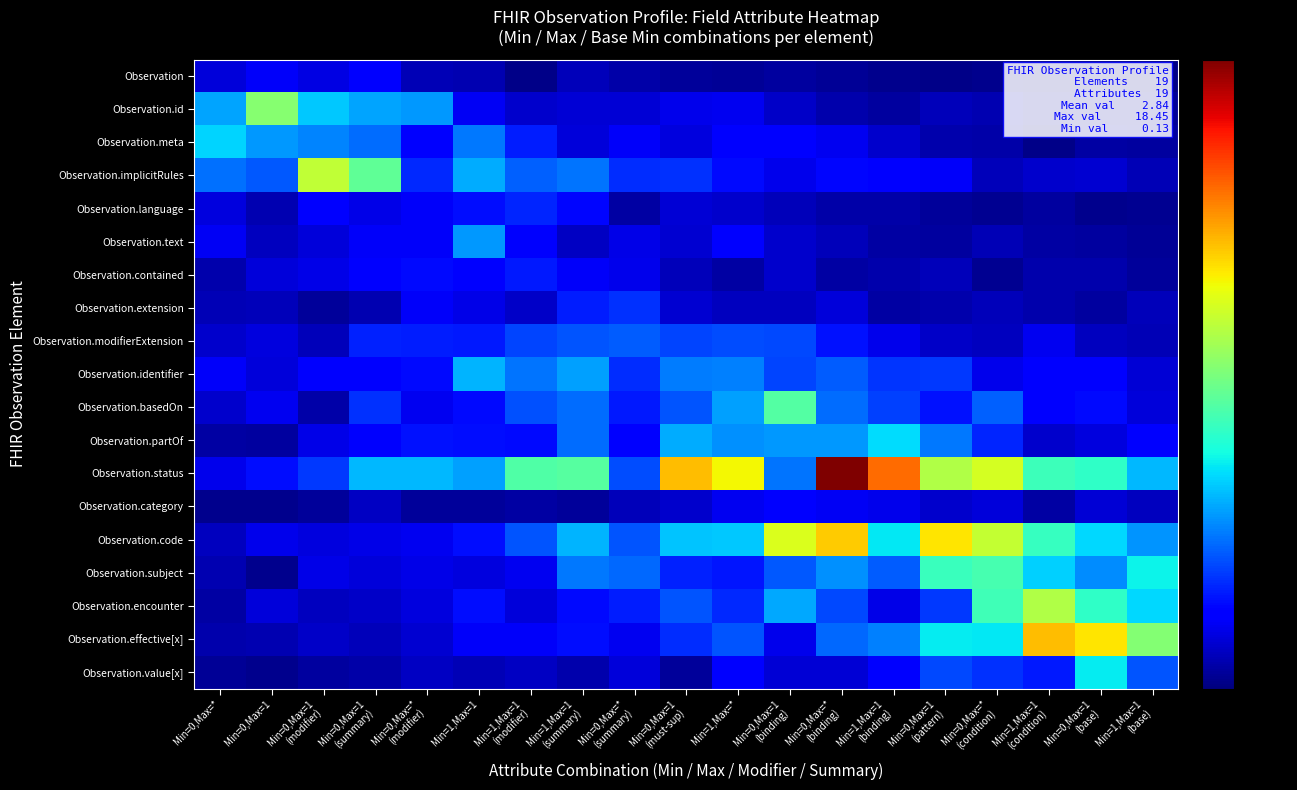

Reading left to right, transcribe all the data shown in this chart.

Observation: Min=0,Max=*=1.5	Min=0,Max=1=2.0	Min=0,Max=1
(modifier)=1.6	Min=0,Max=1
(summary)=2.2	Min=0,Max=*
(modifier)=0.9	Min=1,Max=1=0.8	Min=1,Max=1
(modifier)=0.2	Min=1,Max=1
(summary)=1.0	Min=0,Max=*
(summary)=0.6	Min=0,Max=1
(must-sup)=0.4	Min=1,Max=*=0.4	Min=0,Max=1
(binding)=0.5	Min=0,Max=*
(binding)=0.4	Min=1,Max=1
(binding)=0.3	Min=0,Max=1
(pattern)=0.2	Min=0,Max=*
(condition)=0.3	Min=1,Max=1
(condition)=0.2	Min=0,Max=1
(base)=0.2	Min=1,Max=1
(base)=0.1
Observation.id: Min=0,Max=*=5.3	Min=0,Max=1=9.5	Min=0,Max=1
(modifier)=6.0	Min=0,Max=1
(summary)=5.3	Min=0,Max=*
(modifier)=5.1	Min=1,Max=1=1.9	Min=1,Max=1
(modifier)=1.3	Min=1,Max=1
(summary)=1.4	Min=0,Max=*
(summary)=1.4	Min=0,Max=1
(must-sup)=1.8	Min=1,Max=*=1.9	Min=0,Max=1
(binding)=1.2	Min=0,Max=*
(binding)=0.8	Min=1,Max=1
(binding)=0.5	Min=0,Max=1
(pattern)=1.0	Min=0,Max=*
(condition)=0.9	Min=1,Max=1
(condition)=0.4	Min=0,Max=1
(base)=0.4	Min=1,Max=1
(base)=0.4
Observation.meta: Min=0,Max=*=6.1	Min=0,Max=1=5.1	Min=0,Max=1
(modifier)=4.7	Min=0,Max=1
(summary)=4.3	Min=0,Max=*
(modifier)=2.1	Min=1,Max=1=4.5	Min=1,Max=1
(modifier)=2.9	Min=1,Max=1
(summary)=1.5	Min=0,Max=*
(summary)=2.0	Min=0,Max=1
(must-sup)=1.6	Min=1,Max=*=2.2	Min=0,Max=1
(binding)=2.1	Min=0,Max=*
(binding)=1.8	Min=1,Max=1
(binding)=1.2	Min=0,Max=1
(pattern)=0.8	Min=0,Max=*
(condition)=0.7	Min=1,Max=1
(condition)=0.1	Min=0,Max=1
(base)=0.6	Min=1,Max=1
(base)=0.5
Observation.implicitRules: Min=0,Max=*=4.4	Min=0,Max=1=3.9	Min=0,Max=1
(modifier)=10.7	Min=0,Max=1
(summary)=8.6	Min=0,Max=*
(modifier)=3.1	Min=1,Max=1=5.5	Min=1,Max=1
(modifier)=4.1	Min=1,Max=1
(summary)=4.4	Min=0,Max=*
(summary)=3.1	Min=0,Max=1
(must-sup)=3.2	Min=1,Max=*=2.5	Min=0,Max=1
(binding)=1.7	Min=0,Max=*
(binding)=2.4	Min=1,Max=1
(binding)=2.3	Min=0,Max=1
(pattern)=2.0	Min=0,Max=*
(condition)=1.0	Min=1,Max=1
(condition)=1.3	Min=0,Max=1
(base)=1.3	Min=1,Max=1
(base)=0.9
Observation.language: Min=0,Max=*=1.5	Min=0,Max=1=0.8	Min=0,Max=1
(modifier)=2.3	Min=0,Max=1
(summary)=1.7	Min=0,Max=*
(modifier)=2.0	Min=1,Max=1=2.6	Min=1,Max=1
(modifier)=3.0	Min=1,Max=1
(summary)=2.4	Min=0,Max=*
(summary)=0.6	Min=0,Max=1
(must-sup)=1.4	Min=1,Max=*=1.3	Min=0,Max=1
(binding)=1.0	Min=0,Max=*
(binding)=0.7	Min=1,Max=1
(binding)=0.7	Min=0,Max=1
(pattern)=0.5	Min=0,Max=*
(condition)=0.3	Min=1,Max=1
(condition)=0.5	Min=0,Max=1
(base)=0.2	Min=1,Max=1
(base)=0.3
Observation.text: Min=0,Max=*=1.9	Min=0,Max=1=1.0	Min=0,Max=1
(modifier)=1.5	Min=0,Max=1
(summary)=2.0	Min=0,Max=*
(modifier)=2.0	Min=1,Max=1=5.1	Min=1,Max=1
(modifier)=2.1	Min=1,Max=1
(summary)=1.1	Min=0,Max=*
(summary)=1.7	Min=0,Max=1
(must-sup)=1.3	Min=1,Max=*=2.1	Min=0,Max=1
(binding)=1.3	Min=0,Max=*
(binding)=1.0	Min=1,Max=1
(binding)=0.6	Min=0,Max=1
(pattern)=0.5	Min=0,Max=*
(condition)=0.9	Min=1,Max=1
(condition)=0.6	Min=0,Max=1
(base)=0.5	Min=1,Max=1
(base)=0.4
Observation.contained: Min=0,Max=*=0.8	Min=0,Max=1=1.5	Min=0,Max=1
(modifier)=1.7	Min=0,Max=1
(summary)=2.2	Min=0,Max=*
(modifier)=2.5	Min=1,Max=1=2.2	Min=1,Max=1
(modifier)=2.8	Min=1,Max=1
(summary)=2.0	Min=0,Max=*
(summary)=1.7	Min=0,Max=1
(must-sup)=1.0	Min=1,Max=*=0.6	Min=0,Max=1
(binding)=1.3	Min=0,Max=*
(binding)=0.6	Min=1,Max=1
(binding)=0.7	Min=0,Max=1
(pattern)=1.0	Min=0,Max=*
(condition)=0.3	Min=1,Max=1
(condition)=0.8	Min=0,Max=1
(base)=0.7	Min=1,Max=1
(base)=0.4
Observation.extension: Min=0,Max=*=0.9	Min=0,Max=1=1.0	Min=0,Max=1
(modifier)=0.5	Min=0,Max=1
(summary)=0.8	Min=0,Max=*
(modifier)=2.0	Min=1,Max=1=1.7	Min=1,Max=1
(modifier)=1.2	Min=1,Max=1
(summary)=2.8	Min=0,Max=*
(summary)=3.2	Min=0,Max=1
(must-sup)=1.3	Min=1,Max=*=1.1	Min=0,Max=1
(binding)=1.0	Min=0,Max=*
(binding)=1.5	Min=1,Max=1
(binding)=0.6	Min=0,Max=1
(pattern)=0.8	Min=0,Max=*
(condition)=1.0	Min=1,Max=1
(condition)=0.7	Min=0,Max=1
(base)=0.5	Min=1,Max=1
(base)=1.0
Observation.modifierExtension: Min=0,Max=*=1.3	Min=0,Max=1=1.6	Min=0,Max=1
(modifier)=0.9	Min=0,Max=1
(summary)=3.0	Min=0,Max=*
(modifier)=2.9	Min=1,Max=1=2.8	Min=1,Max=1
(modifier)=3.6	Min=1,Max=1
(summary)=3.8	Min=0,Max=*
(summary)=4.0	Min=0,Max=1
(must-sup)=3.5	Min=1,Max=*=3.7	Min=0,Max=1
(binding)=3.6	Min=0,Max=*
(binding)=2.7	Min=1,Max=1
(binding)=1.8	Min=0,Max=1
(pattern)=1.2	Min=0,Max=*
(condition)=1.1	Min=1,Max=1
(condition)=1.9	Min=0,Max=1
(base)=1.1	Min=1,Max=1
(base)=0.9
Observation.identifier: Min=0,Max=*=1.9	Min=0,Max=1=1.5	Min=0,Max=1
(modifier)=2.2	Min=0,Max=1
(summary)=2.3	Min=0,Max=*
(modifier)=2.5	Min=1,Max=1=5.6	Min=1,Max=1
(modifier)=4.5	Min=1,Max=1
(summary)=5.2	Min=0,Max=*
(summary)=3.1	Min=0,Max=1
(must-sup)=4.6	Min=1,Max=*=4.6	Min=0,Max=1
(binding)=3.6	Min=0,Max=*
(binding)=4.0	Min=1,Max=1
(binding)=3.3	Min=0,Max=1
(pattern)=3.4	Min=0,Max=*
(condition)=1.8	Min=1,Max=1
(condition)=2.2	Min=0,Max=1
(base)=2.3	Min=1,Max=1
(base)=1.4
Observation.basedOn: Min=0,Max=*=1.3	Min=0,Max=1=1.8	Min=0,Max=1
(modifier)=0.7	Min=0,Max=1
(summary)=3.2	Min=0,Max=*
(modifier)=1.9	Min=1,Max=1=2.5	Min=1,Max=1
(modifier)=3.8	Min=1,Max=1
(summary)=4.3	Min=0,Max=*
(summary)=2.8	Min=0,Max=1
(must-sup)=3.9	Min=1,Max=*=5.2	Min=0,Max=1
(binding)=8.3	Min=0,Max=*
(binding)=4.3	Min=1,Max=1
(binding)=3.5	Min=0,Max=1
(pattern)=2.6	Min=0,Max=*
(condition)=4.0	Min=1,Max=1
(condition)=2.1	Min=0,Max=1
(base)=2.5	Min=1,Max=1
(base)=1.5
Observation.partOf: Min=0,Max=*=0.6	Min=0,Max=1=0.5	Min=0,Max=1
(modifier)=1.7	Min=0,Max=1
(summary)=2.1	Min=0,Max=*
(modifier)=2.7	Min=1,Max=1=2.5	Min=1,Max=1
(modifier)=2.5	Min=1,Max=1
(summary)=4.3	Min=0,Max=*
(summary)=2.2	Min=0,Max=1
(must-sup)=5.4	Min=1,Max=*=5.0	Min=0,Max=1
(binding)=5.1	Min=0,Max=*
(binding)=5.1	Min=1,Max=1
(binding)=6.3	Min=0,Max=1
(pattern)=4.5	Min=0,Max=*
(condition)=3.0	Min=1,Max=1
(condition)=1.2	Min=0,Max=1
(base)=1.6	Min=1,Max=1
(base)=2.3
Observation.status: Min=0,Max=*=1.8	Min=0,Max=1=2.5	Min=0,Max=1
(modifier)=3.3	Min=0,Max=1
(summary)=5.7	Min=0,Max=*
(modifier)=5.7	Min=1,Max=1=5.2	Min=1,Max=1
(modifier)=8.3	Min=1,Max=1
(summary)=8.4	Min=0,Max=*
(summary)=3.7	Min=0,Max=1
(must-sup)=13.1	Min=1,Max=*=11.9	Min=0,Max=1
(binding)=4.4	Min=0,Max=*
(binding)=18.4	Min=1,Max=1
(binding)=14.7	Min=0,Max=1
(pattern)=10.4	Min=0,Max=*
(condition)=11.2	Min=1,Max=1
(condition)=7.8	Min=0,Max=1
(base)=7.5	Min=1,Max=1
(base)=5.7
Observation.category: Min=0,Max=*=0.3	Min=0,Max=1=0.2	Min=0,Max=1
(modifier)=0.5	Min=0,Max=1
(summary)=1.1	Min=0,Max=*
(modifier)=0.5	Min=1,Max=1=0.5	Min=1,Max=1
(modifier)=0.6	Min=1,Max=1
(summary)=0.5	Min=0,Max=*
(summary)=1.0	Min=0,Max=1
(must-sup)=1.3	Min=1,Max=*=1.8	Min=0,Max=1
(binding)=2.3	Min=0,Max=*
(binding)=1.9	Min=1,Max=1
(binding)=1.8	Min=0,Max=1
(pattern)=1.3	Min=0,Max=*
(condition)=1.5	Min=1,Max=1
(condition)=0.6	Min=0,Max=1
(base)=1.4	Min=1,Max=1
(base)=1.0
Observation.code: Min=0,Max=*=1.1	Min=0,Max=1=1.8	Min=0,Max=1
(modifier)=1.5	Min=0,Max=1
(summary)=1.7	Min=0,Max=*
(modifier)=1.8	Min=1,Max=1=2.5	Min=1,Max=1
(modifier)=3.9	Min=1,Max=1
(summary)=5.6	Min=0,Max=*
(summary)=3.8	Min=0,Max=1
(must-sup)=5.8	Min=1,Max=*=5.9	Min=0,Max=1
(binding)=11.3	Min=0,Max=*
(binding)=12.8	Min=1,Max=1
(binding)=6.5	Min=0,Max=1
(pattern)=12.3	Min=0,Max=*
(condition)=10.8	Min=1,Max=1
(condition)=7.7	Min=0,Max=1
(base)=6.3	Min=1,Max=1
(base)=5.0
Observation.subject: Min=0,Max=*=0.8	Min=0,Max=1=0.2	Min=0,Max=1
(modifier)=1.7	Min=0,Max=1
(summary)=1.5	Min=0,Max=*
(modifier)=1.7	Min=1,Max=1=1.5	Min=1,Max=1
(modifier)=1.9	Min=1,Max=1
(summary)=4.5	Min=0,Max=*
(summary)=4.2	Min=0,Max=1
(must-sup)=2.9	Min=1,Max=*=2.7	Min=0,Max=1
(binding)=4.0	Min=0,Max=*
(binding)=4.9	Min=1,Max=1
(binding)=4.0	Min=0,Max=1
(pattern)=7.7	Min=0,Max=*
(condition)=8.0	Min=1,Max=1
(condition)=6.1	Min=0,Max=1
(base)=4.9	Min=1,Max=1
(base)=6.7
Observation.encounter: Min=0,Max=*=0.6	Min=0,Max=1=1.5	Min=0,Max=1
(modifier)=1.1	Min=0,Max=1
(summary)=1.2	Min=0,Max=*
(modifier)=1.5	Min=1,Max=1=2.5	Min=1,Max=1
(modifier)=1.5	Min=1,Max=1
(summary)=2.5	Min=0,Max=*
(summary)=2.8	Min=0,Max=1
(must-sup)=3.8	Min=1,Max=*=3.1	Min=0,Max=1
(binding)=5.4	Min=0,Max=*
(binding)=3.6	Min=1,Max=1
(binding)=1.7	Min=0,Max=1
(pattern)=3.4	Min=0,Max=*
(condition)=7.9	Min=1,Max=1
(condition)=10.4	Min=0,Max=1
(base)=7.5	Min=1,Max=1
(base)=6.3
Observation.effective[x]: Min=0,Max=*=0.7	Min=0,Max=1=0.8	Min=0,Max=1
(modifier)=1.2	Min=0,Max=1
(summary)=1.0	Min=0,Max=*
(modifier)=1.3	Min=1,Max=1=2.0	Min=1,Max=1
(modifier)=1.9	Min=1,Max=1
(summary)=2.5	Min=0,Max=*
(summary)=1.8	Min=0,Max=1
(must-sup)=3.2	Min=1,Max=*=3.8	Min=0,Max=1
(binding)=1.8	Min=0,Max=*
(binding)=4.2	Min=1,Max=1
(binding)=4.7	Min=0,Max=1
(pattern)=6.6	Min=0,Max=*
(condition)=6.5	Min=1,Max=1
(condition)=13.1	Min=0,Max=1
(base)=12.3	Min=1,Max=1
(base)=9.4
Observation.value[x]: Min=0,Max=*=0.4	Min=0,Max=1=0.3	Min=0,Max=1
(modifier)=0.5	Min=0,Max=1
(summary)=0.7	Min=0,Max=*
(modifier)=1.1	Min=1,Max=1=0.9	Min=1,Max=1
(modifier)=1.1	Min=1,Max=1
(summary)=0.8	Min=0,Max=*
(summary)=1.5	Min=0,Max=1
(must-sup)=0.5	Min=1,Max=*=2.2	Min=0,Max=1
(binding)=1.4	Min=0,Max=*
(binding)=1.4	Min=1,Max=1
(binding)=2.3	Min=0,Max=1
(pattern)=3.6	Min=0,Max=*
(condition)=3.2	Min=1,Max=1
(condition)=2.8	Min=0,Max=1
(base)=6.6	Min=1,Max=1
(base)=3.9